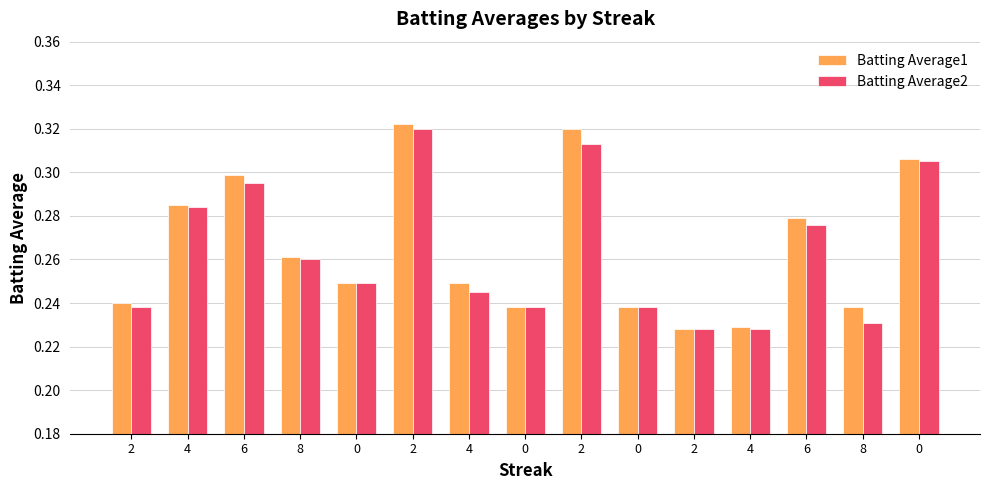

What are all the series names shown in the legend?

Batting Average1, Batting Average2